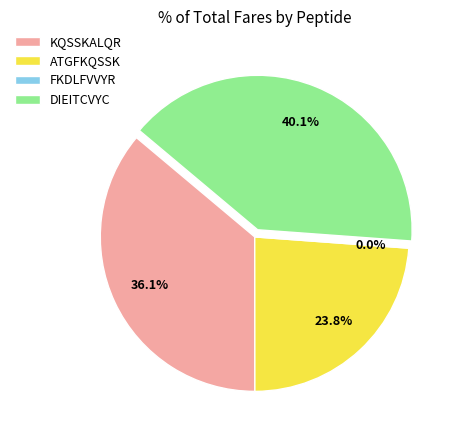

True or false: ATGFKQSSK accounts for 32% of the total.

False